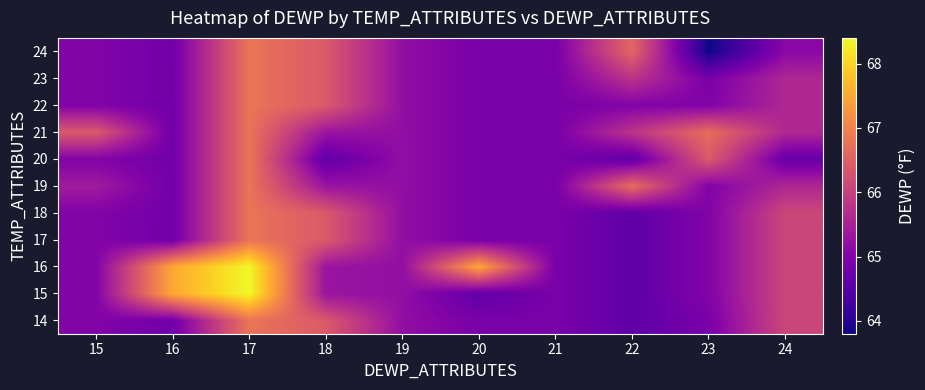

What is the total value across all series at 16?

718.2